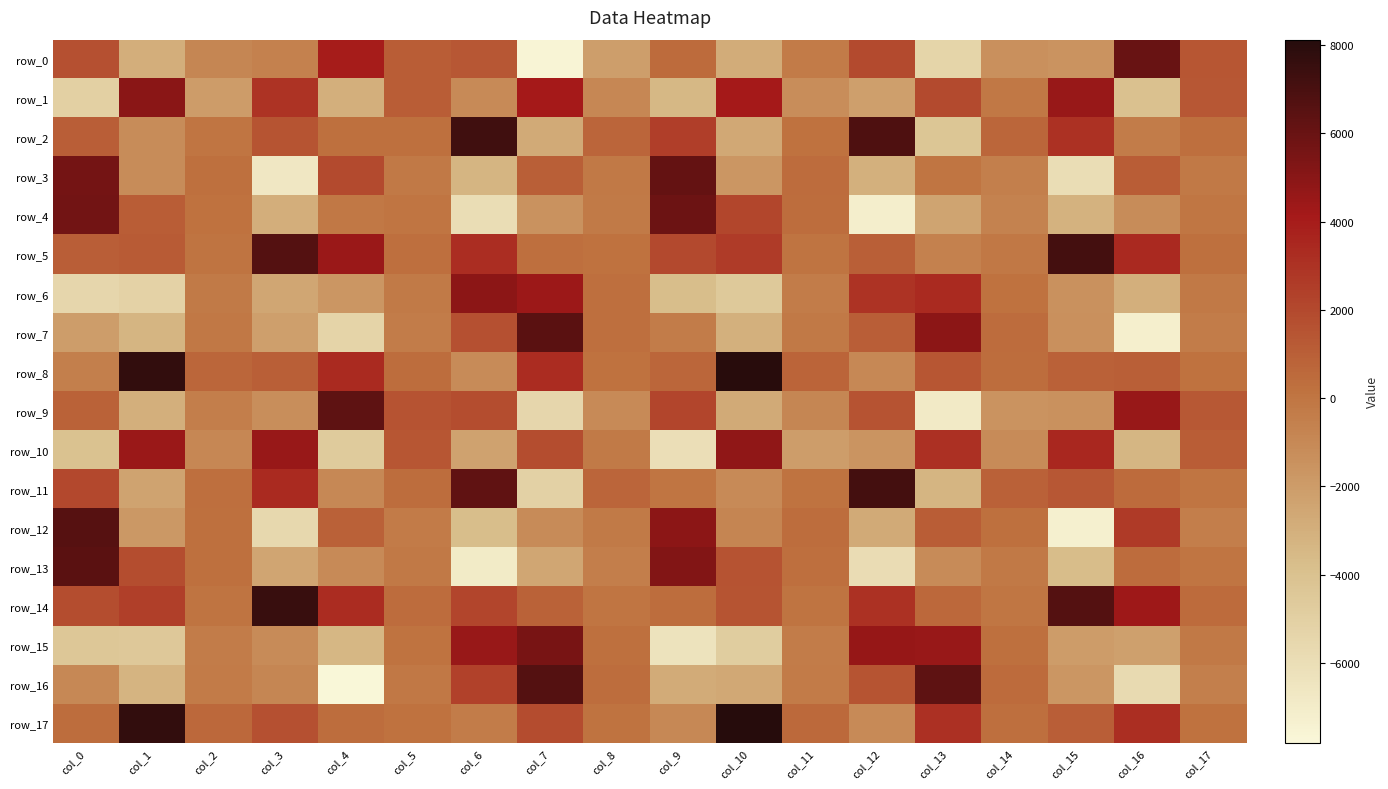

Which has a higher value, col_3 or col_2?

col_3